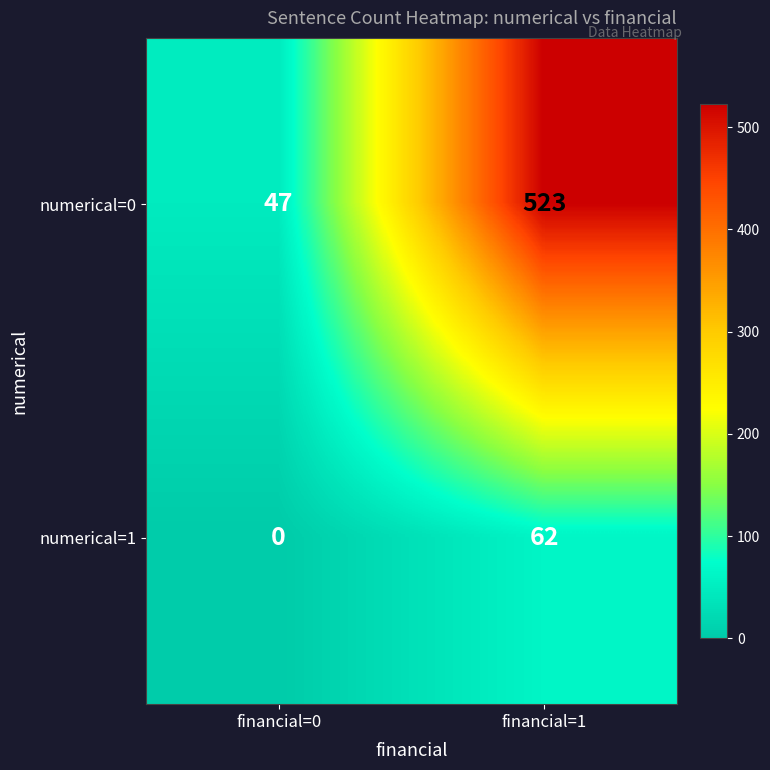

Which series has the widest spread of values?

numerical=0